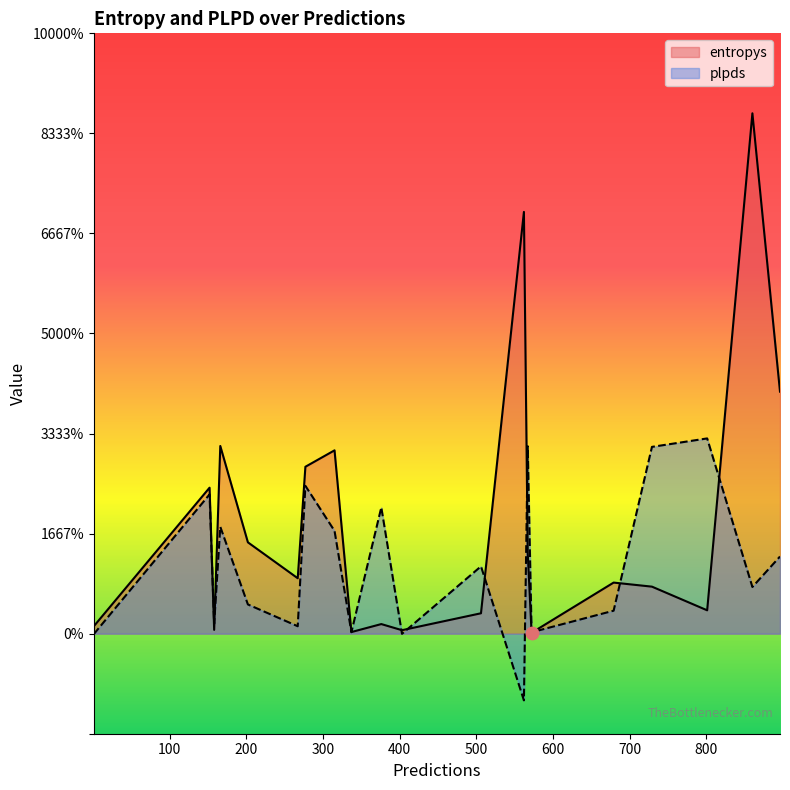

Which series has the largest total across all categories?

entropys